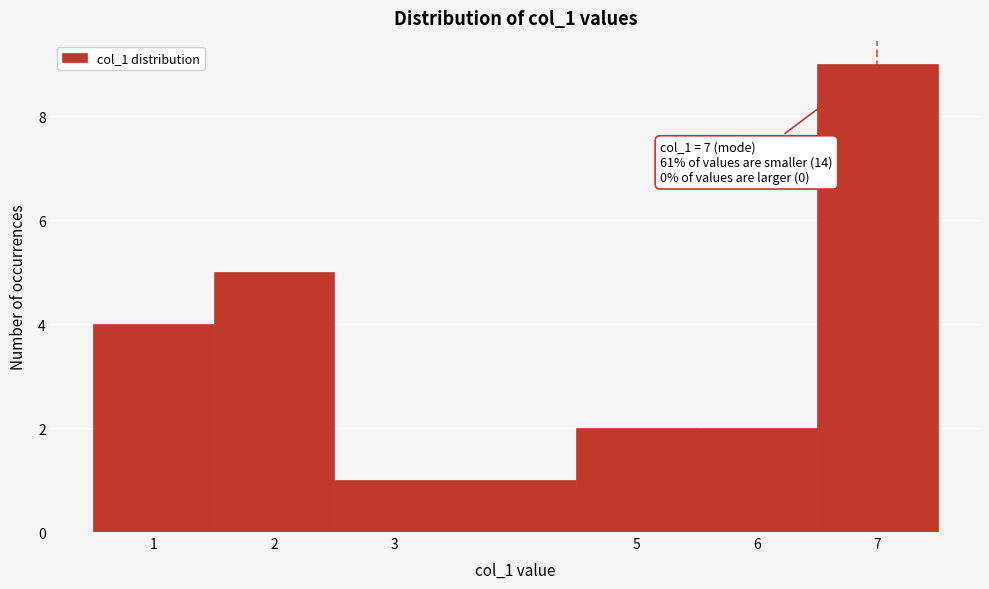

Over which range of the x-axis is the bar tallest?

6.5 to 7.5